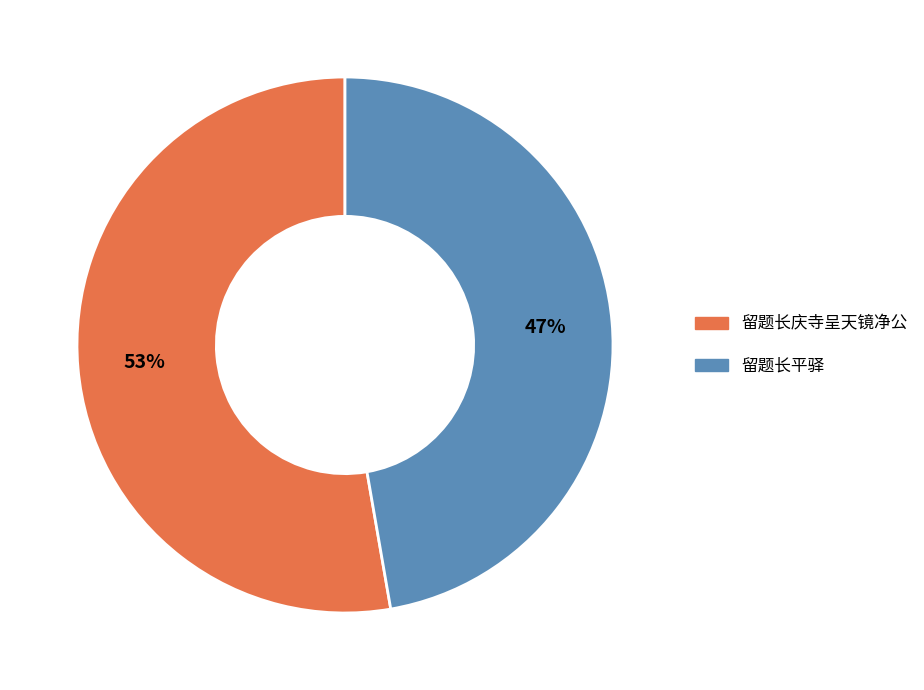

Which slice is the largest?

留题长庆寺呈天镜净公